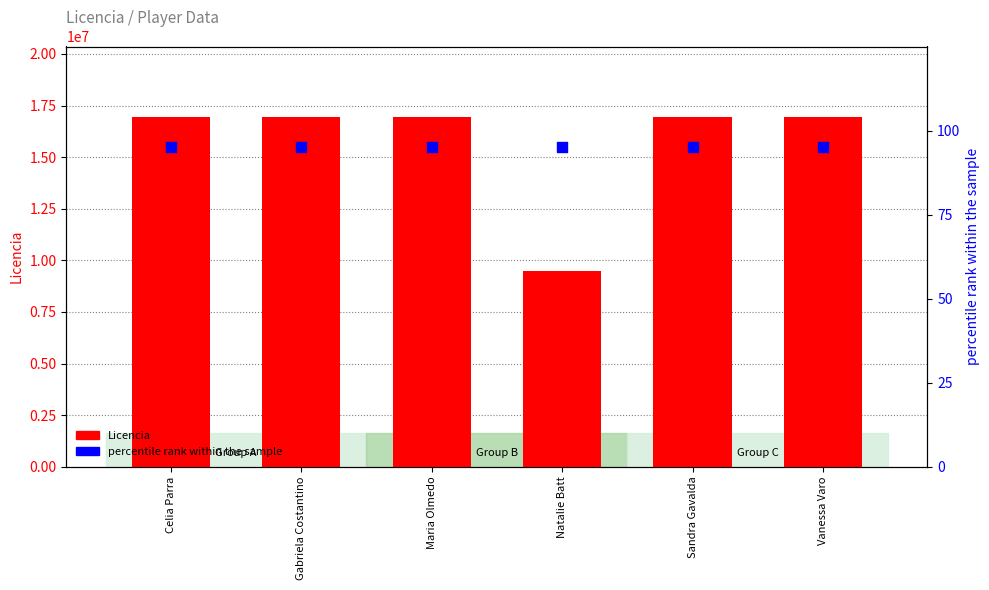

Which series reaches the maximum Y coordinate?

Licencia